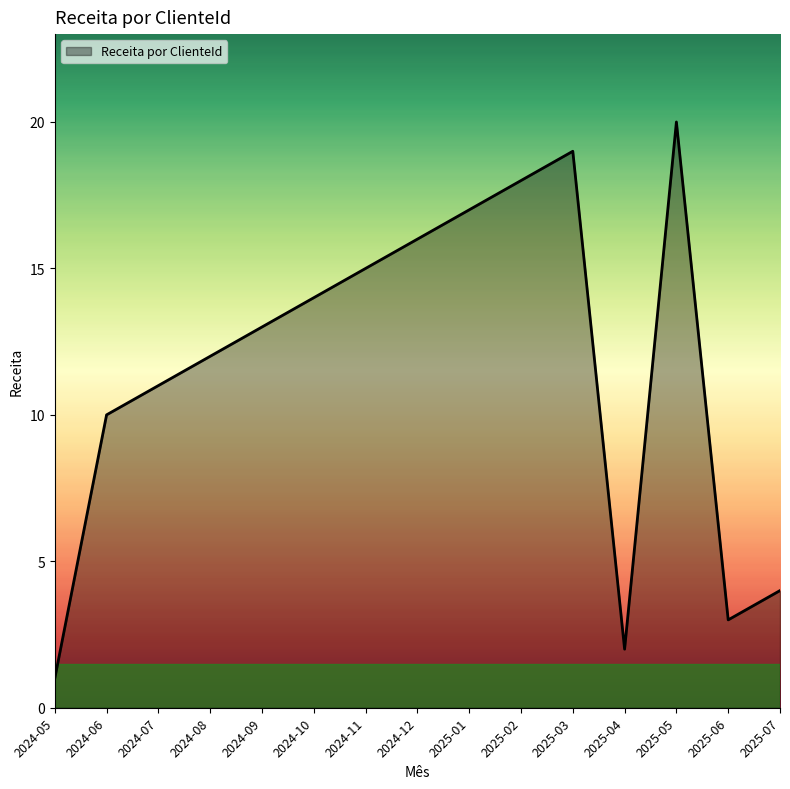

What is the difference between the maximum and minimum values?

19